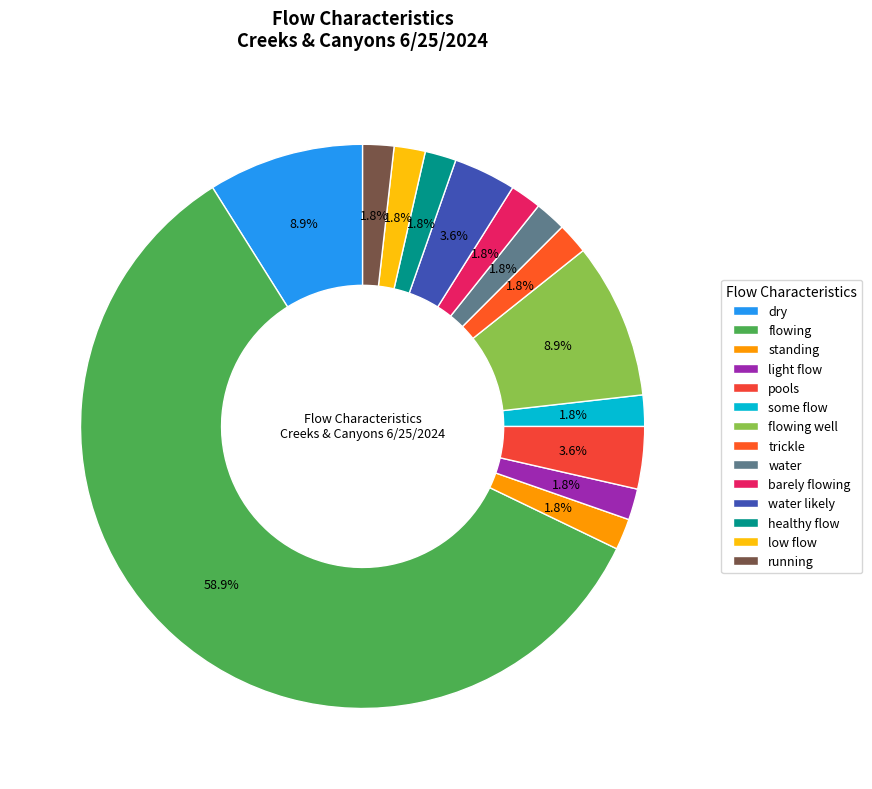

Count the number of slices in the pie.

14